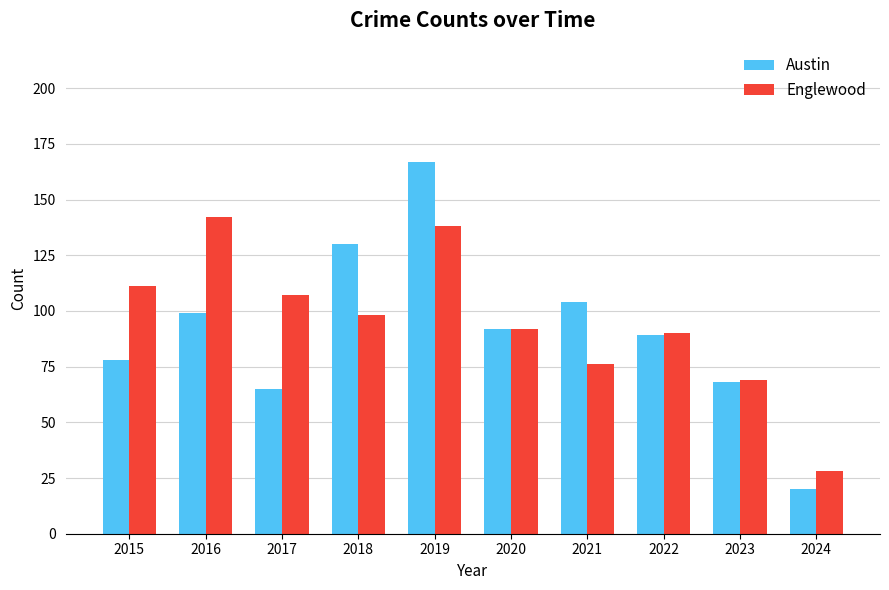

True or false: Englewood has a value of 52 at 2016.

False